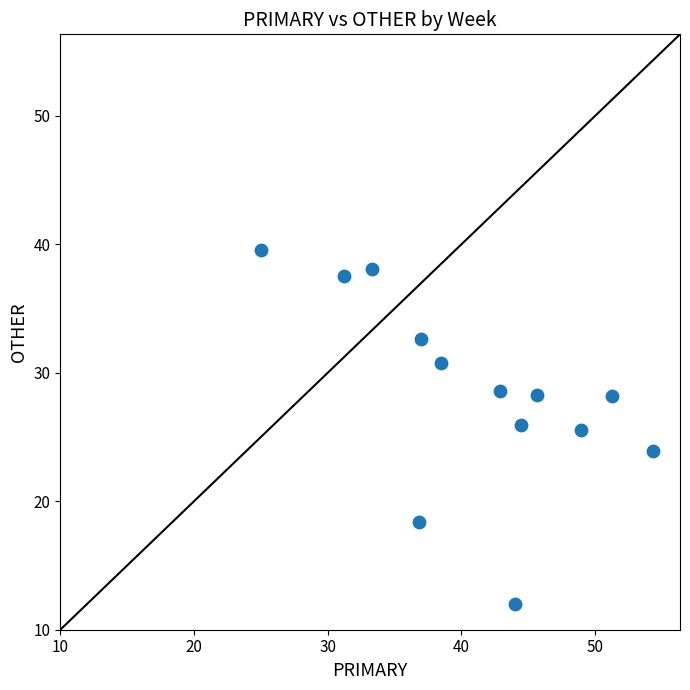

What is the range of Y values (max minus min)?

27.6